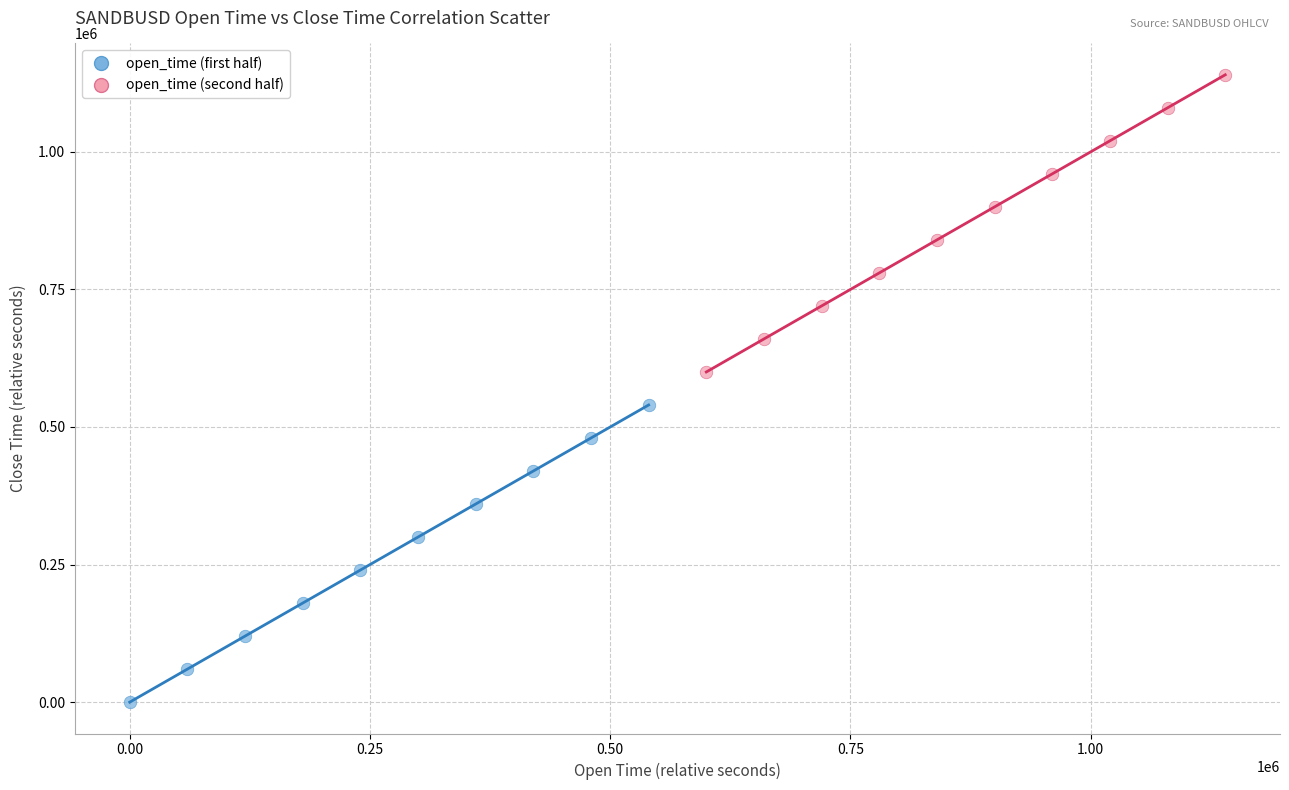

Which series reaches the minimum Y coordinate?

open_time (first half)